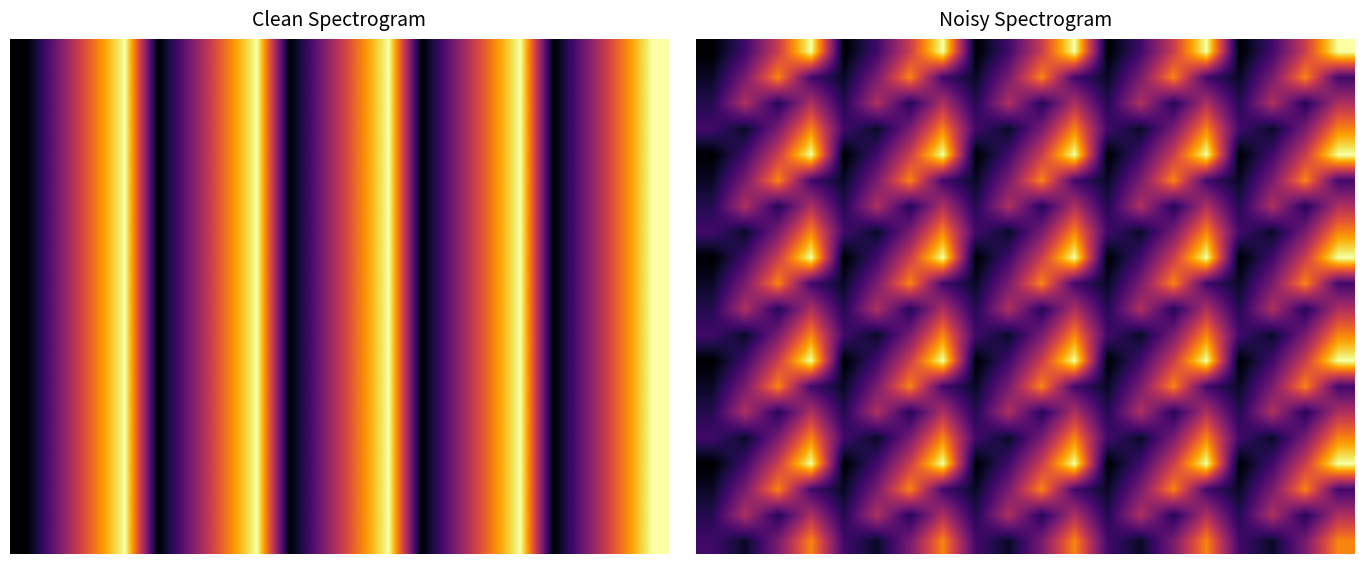

At how many categories does at least one series exceed 3?

15